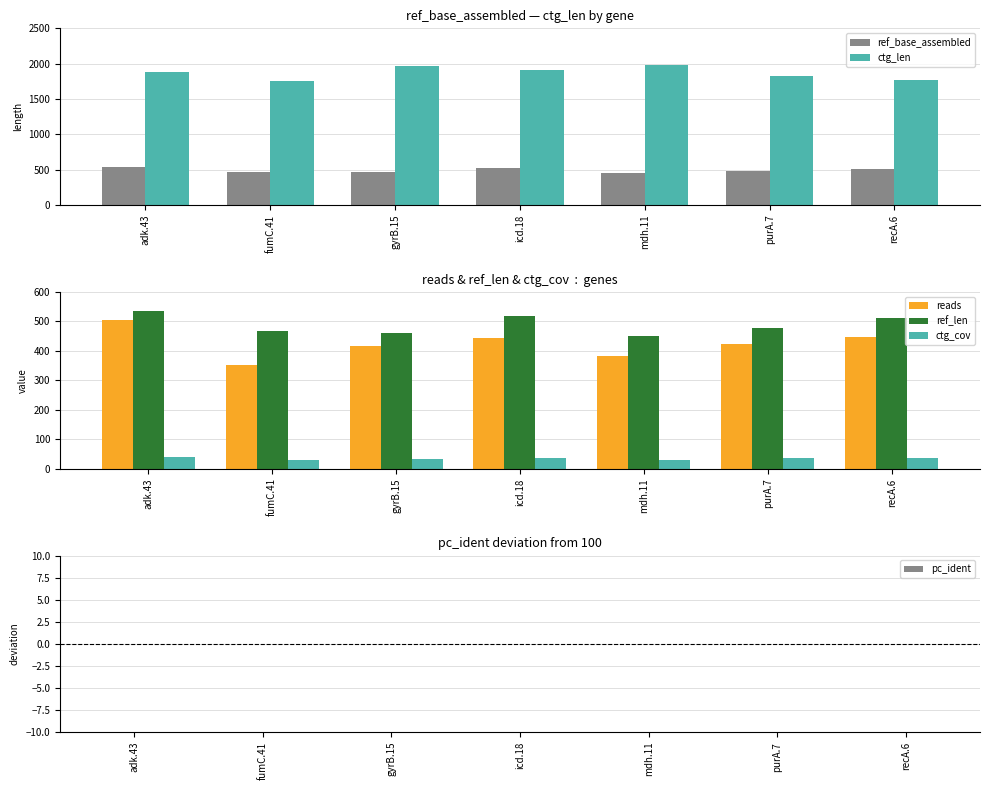

How many values in the ctg_cov series exceed 34?

4